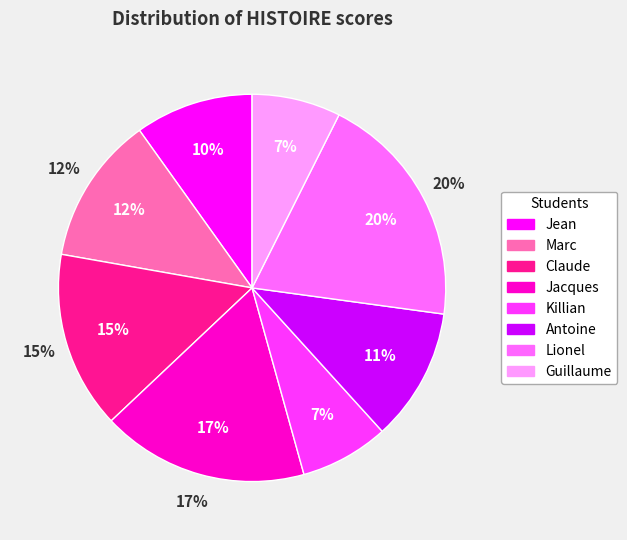

Count the number of slices in the pie.

8